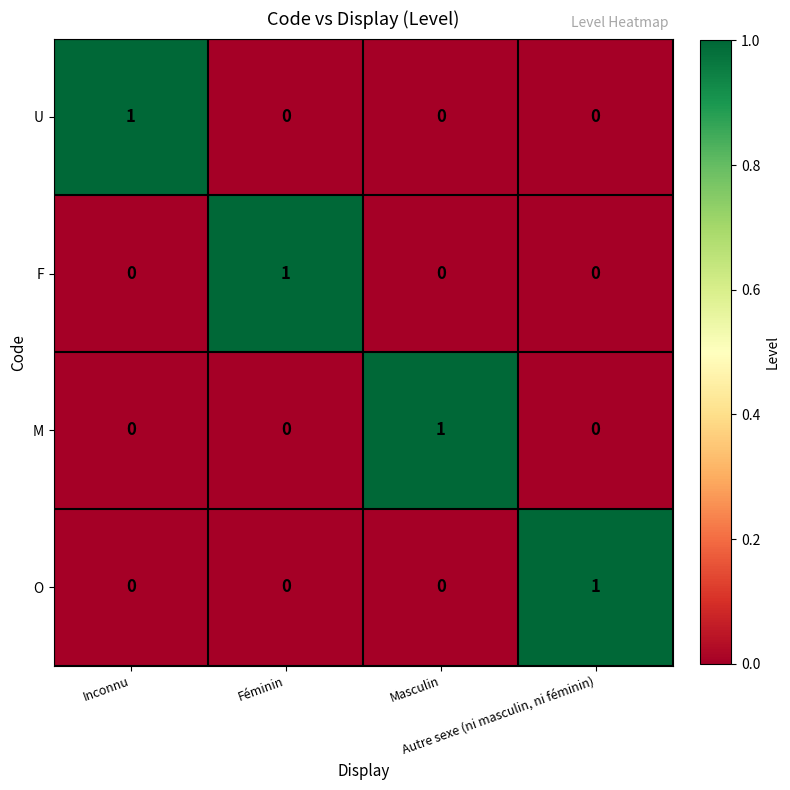

How many categories are shown in the chart?

4